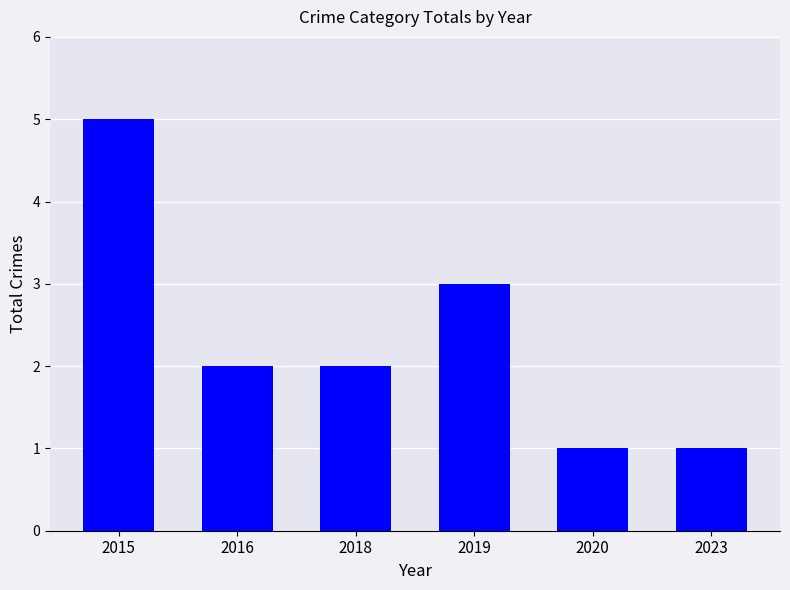

What is the value of the 6th bar from the left?

1